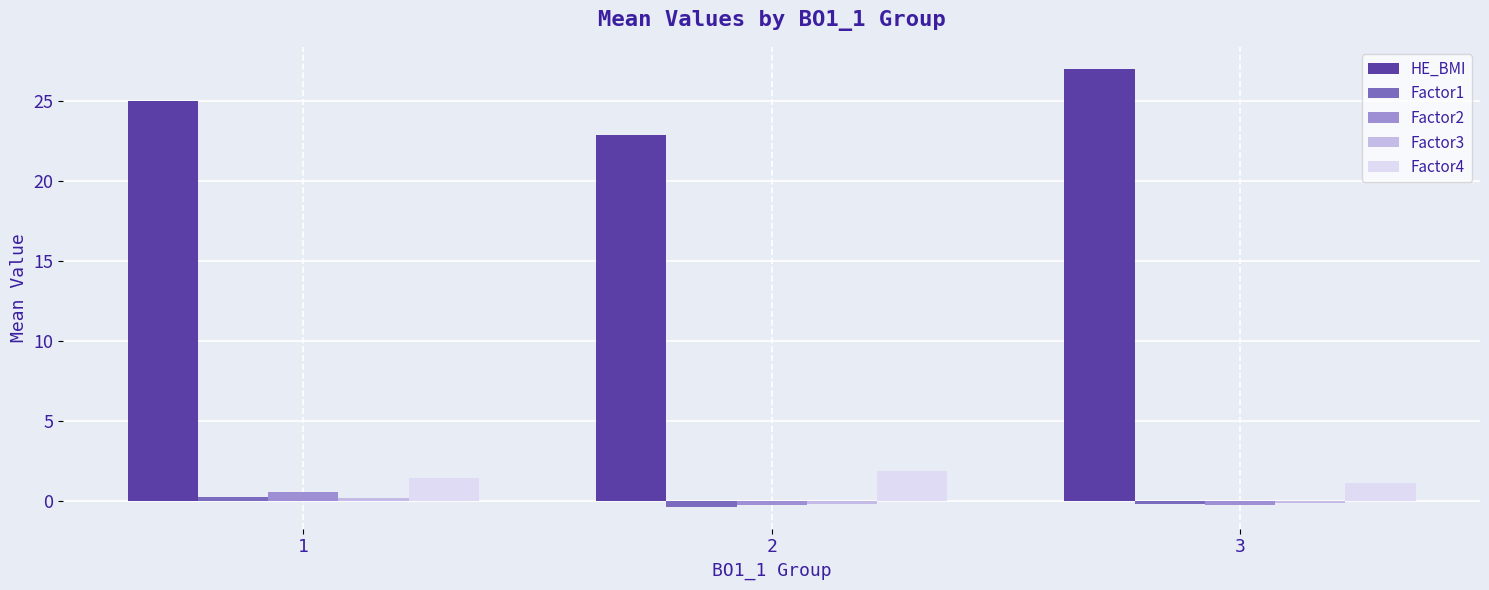

What is the maximum value for Factor4?

1.8